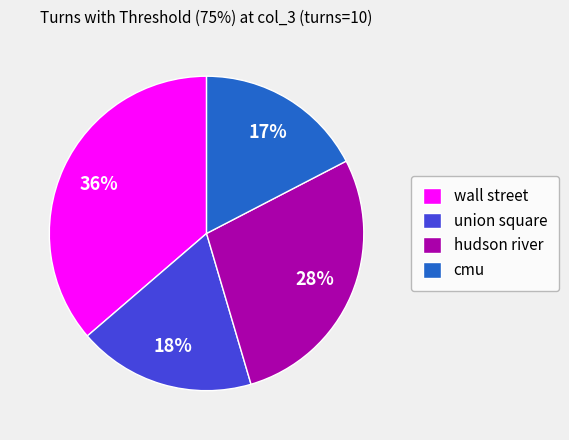

Is it true that hudson river is 28% of the pie?

True